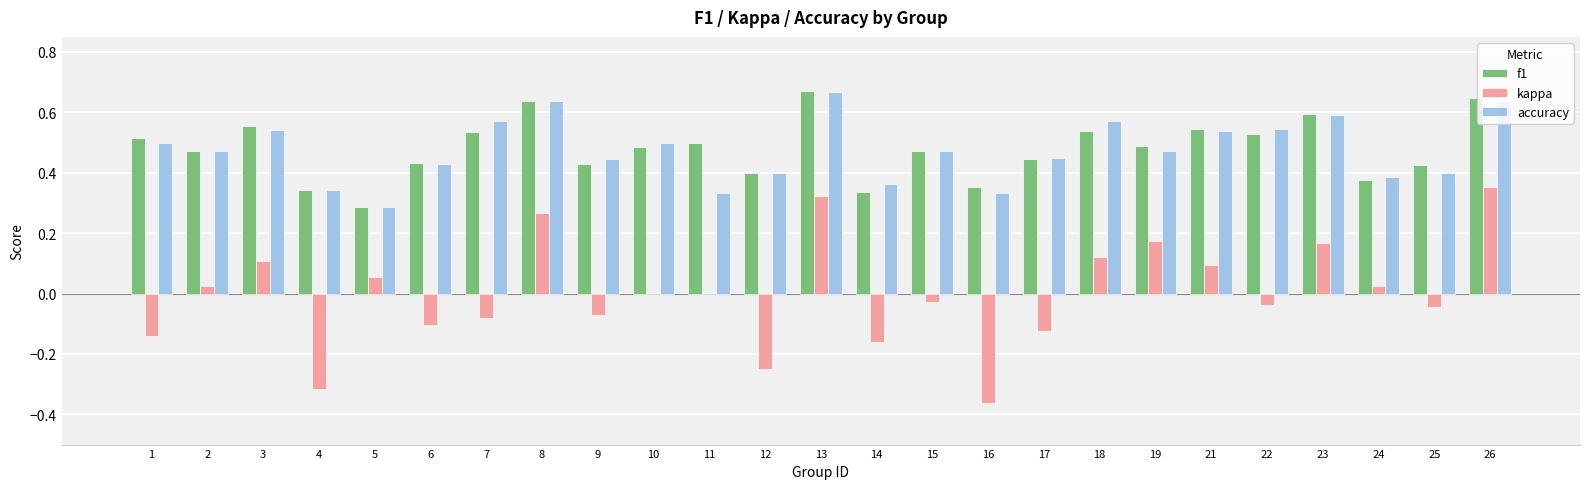

What is the sum of all f1 values?

12.0